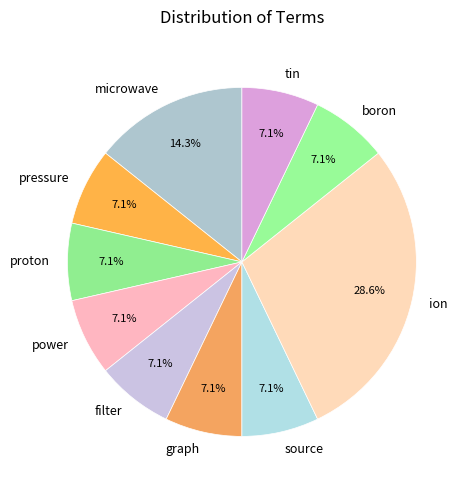

How many slices are in this pie chart?

10